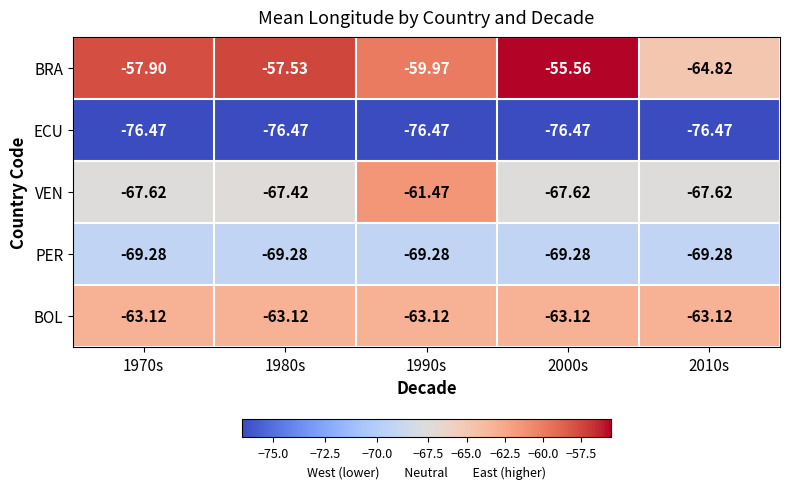

Which series changed the most between 1970s and 1980s?

BRA